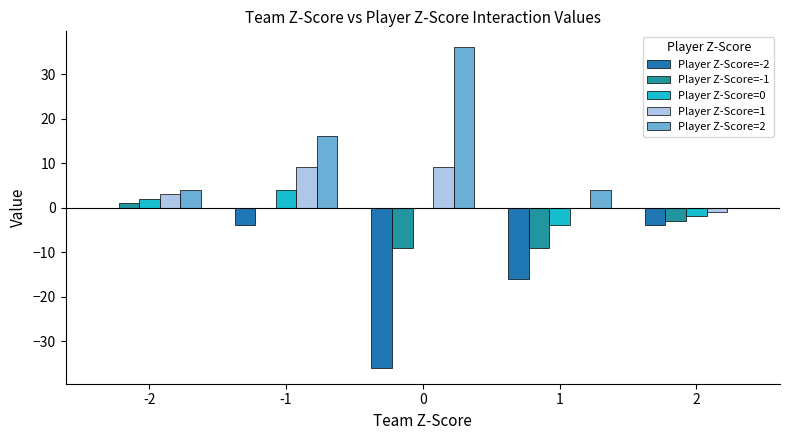

How many groups of bars are there?

5